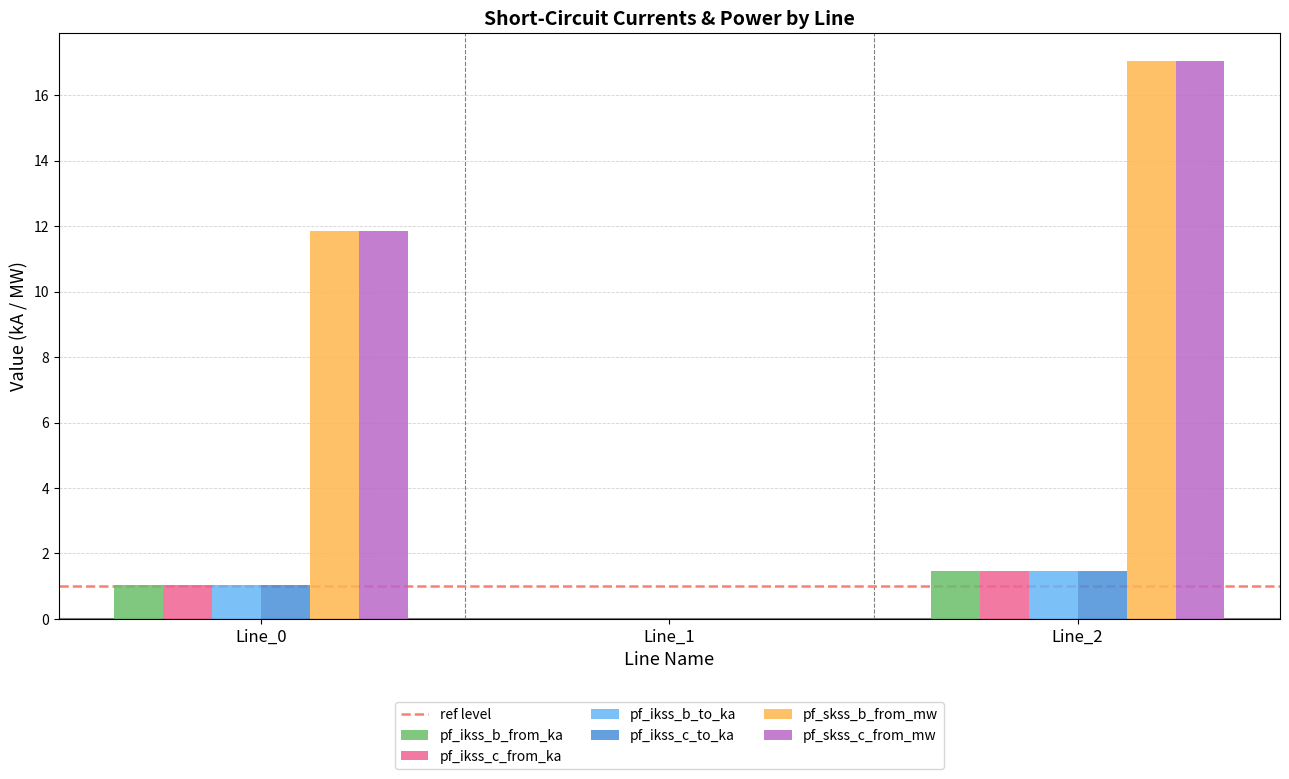

What is the maximum value shown in the chart?

17.0